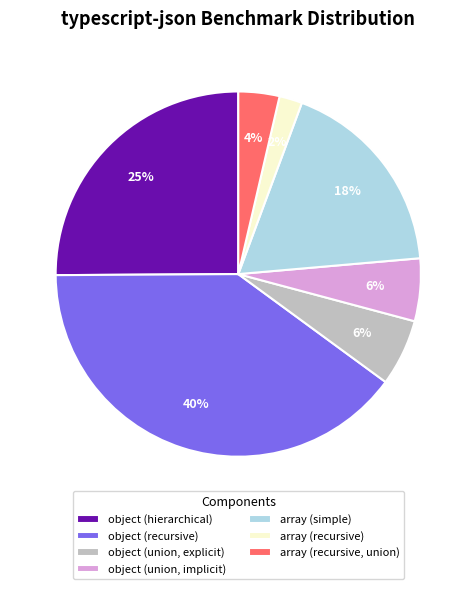

How many segments does this pie chart have?

7